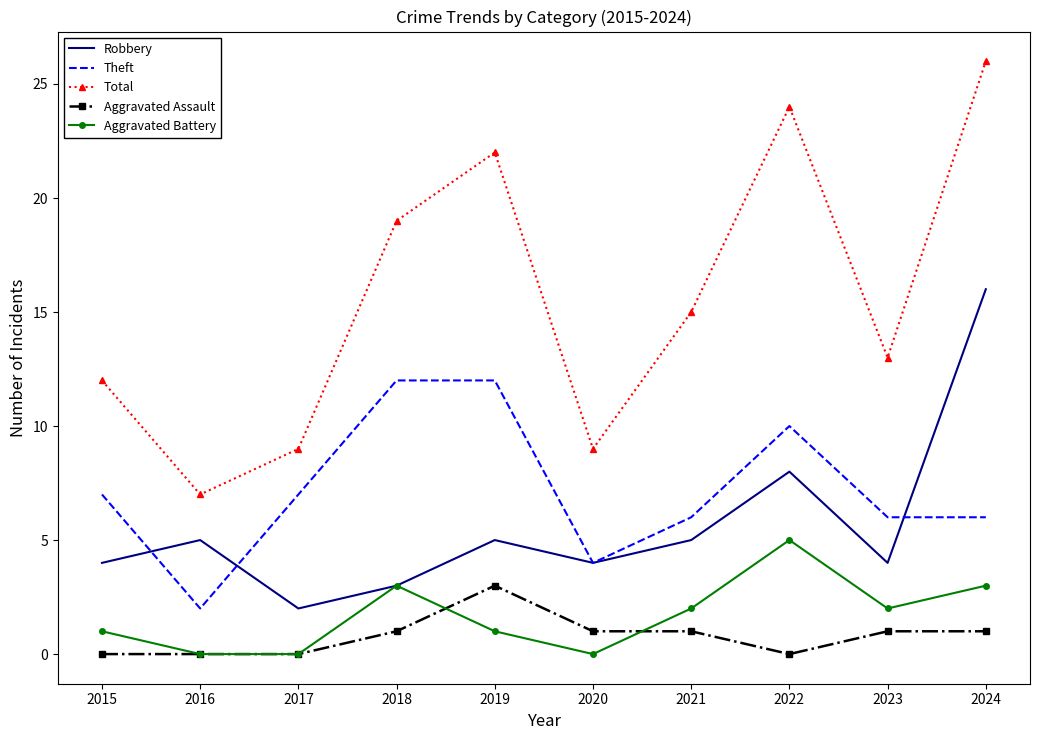

Which category has the highest value in the Robbery series?

2024